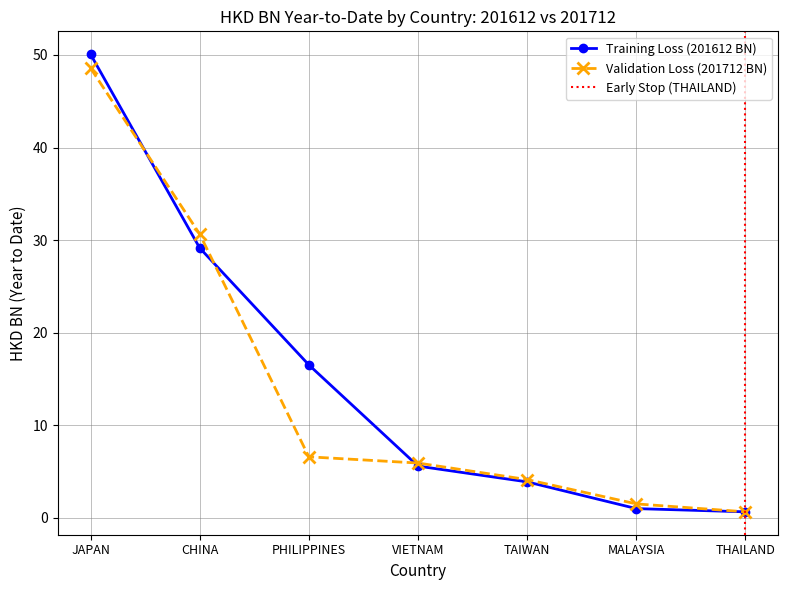

What position from the left is VIETNAM?

4